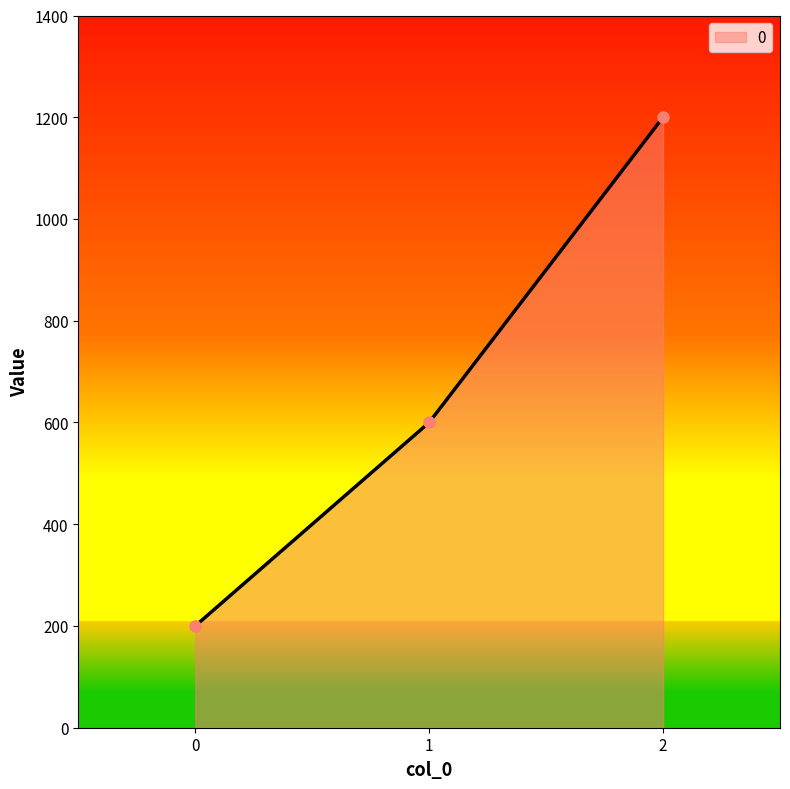

What is the smallest value displayed?

200